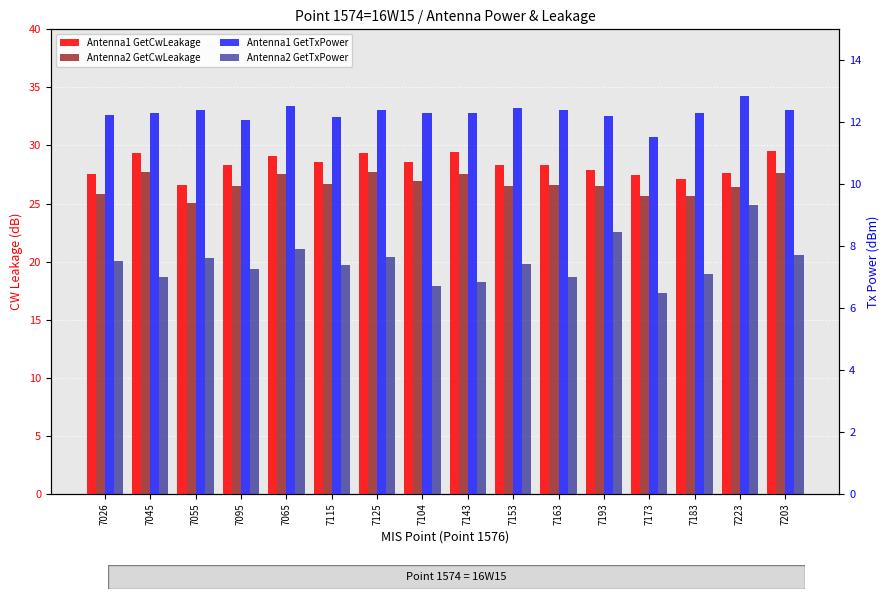

Rank the series at 7173 from highest to lowest value.

Antenna1 GetCwLeakage, Antenna2 GetCwLeakage, Antenna1 GetTxPower, Antenna2 GetTxPower